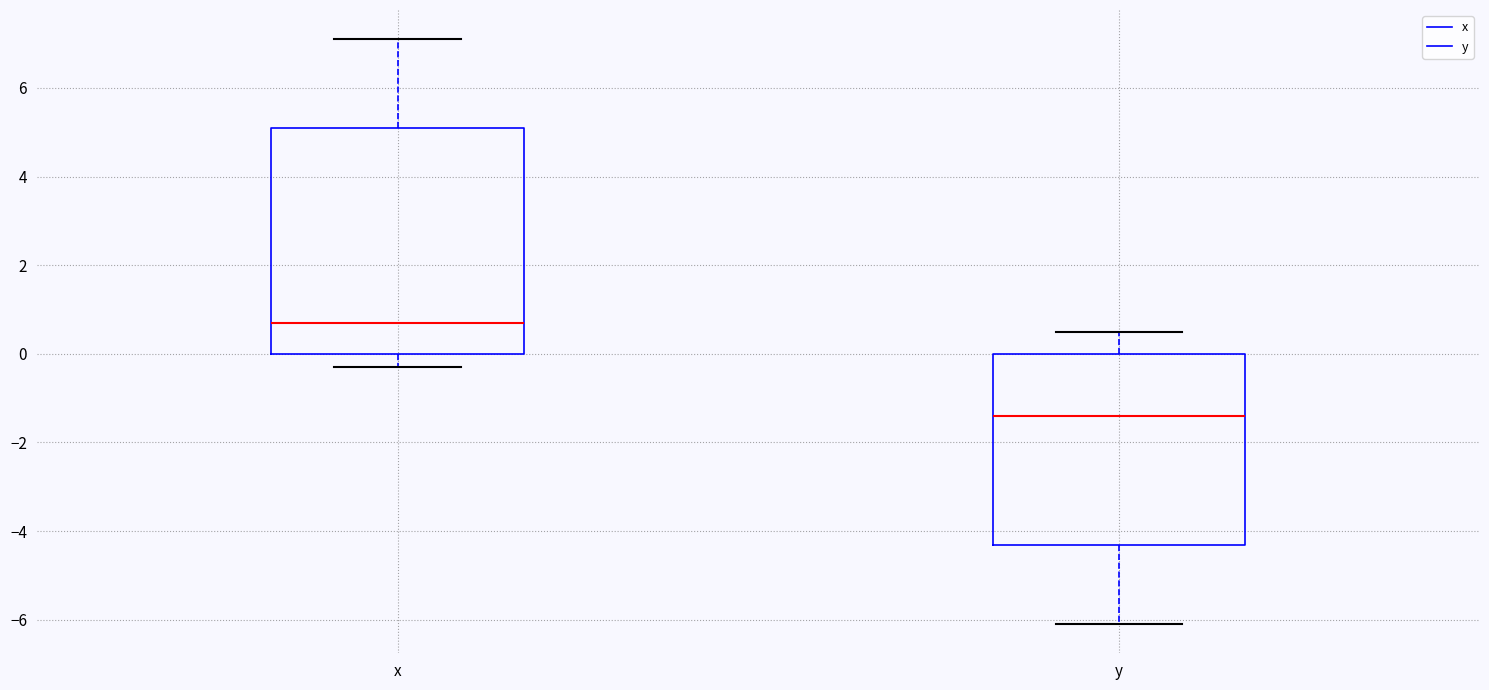

Comparing the boxes themselves (not the whiskers), which one is the tallest?

x